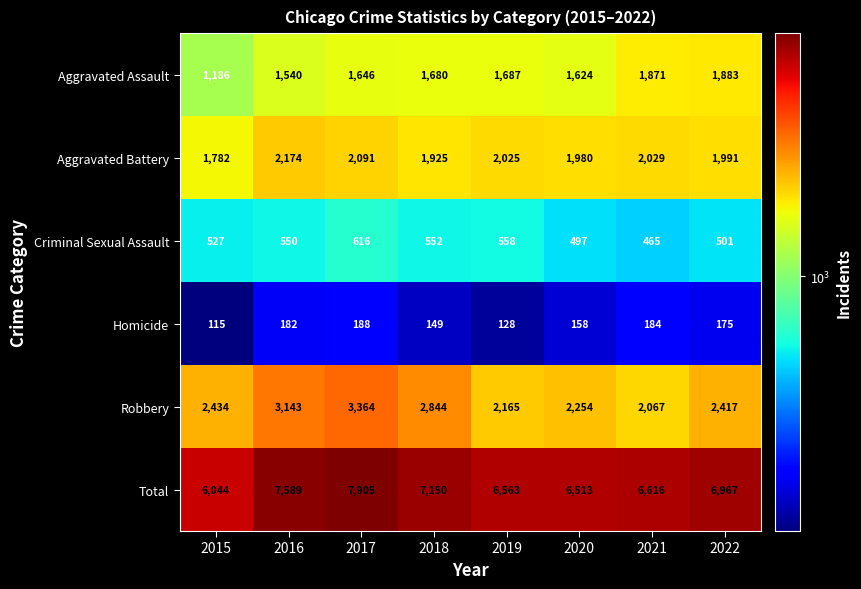

What is the smallest value displayed?

115